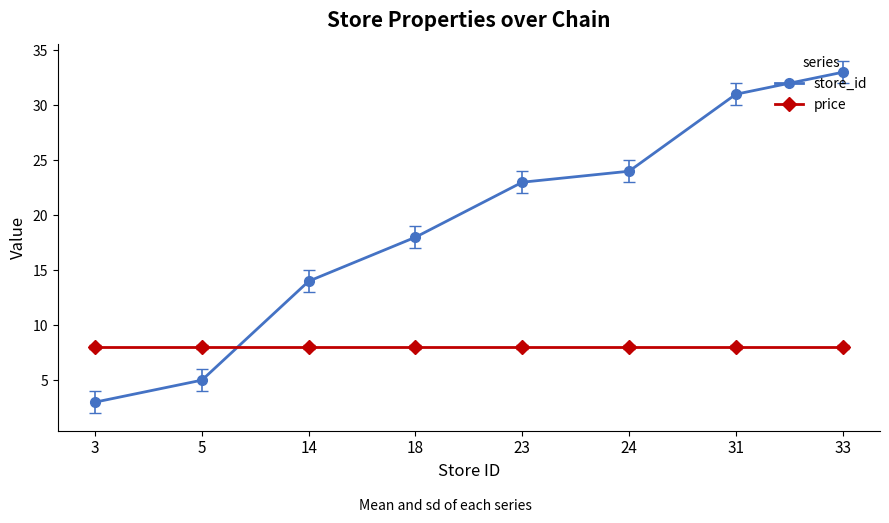

True or false: price has a value of 14 at 31.

False